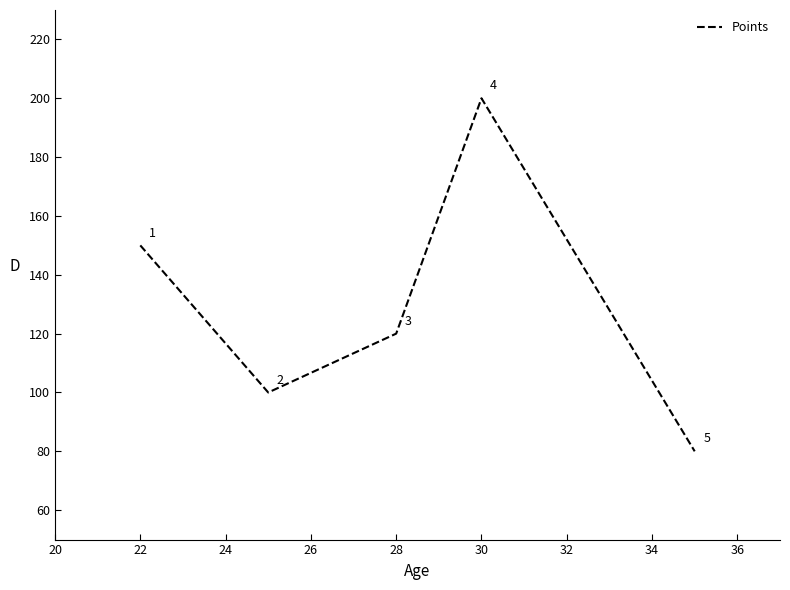

Count the number of categories in the chart.

5